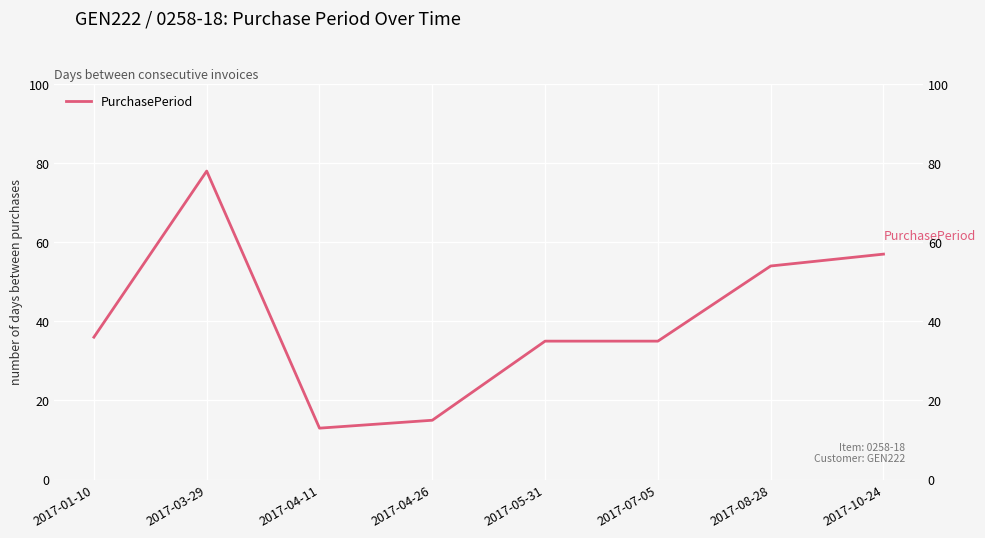

True or false: the data shows 9 at 2017-04-11.

False